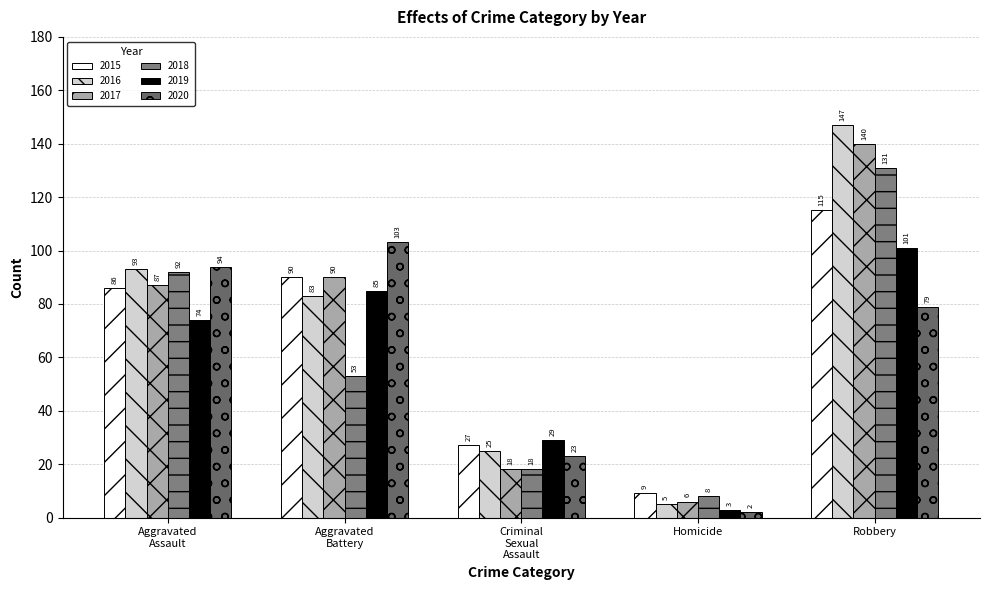

At which category does the chart reach its peak across all series?

Robbery